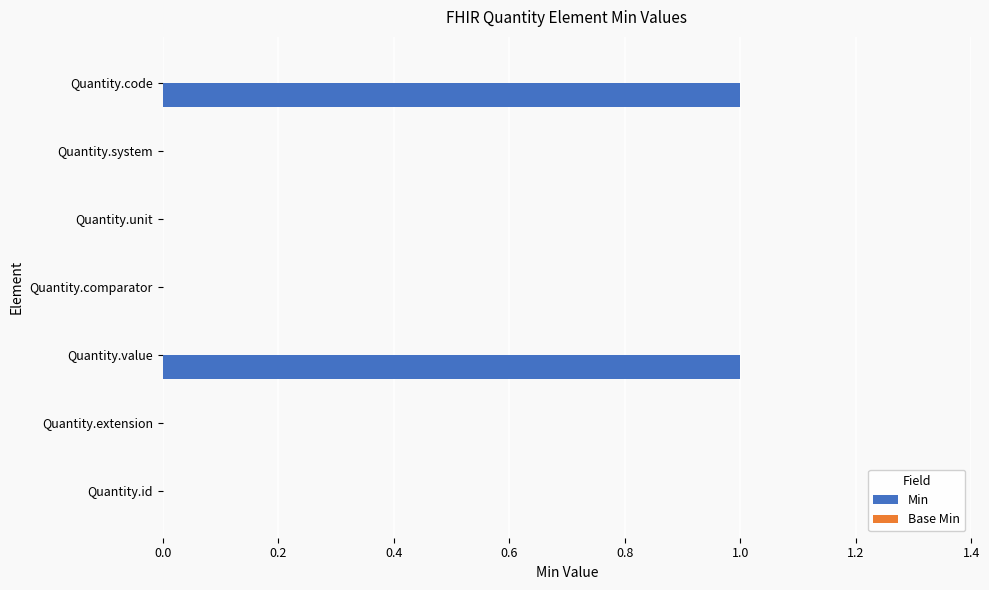

Reading bottom to top, extract all data points from this chart.

Quantity.id=0	Quantity.extension=0	Quantity.value=1	Quantity.comparator=0	Quantity.unit=0	Quantity.system=0	Quantity.code=1